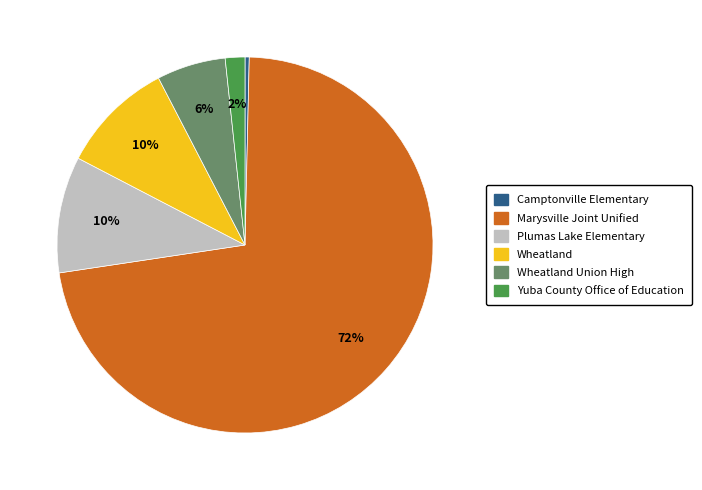

To the nearest percent, what is the average slice percentage?

17%